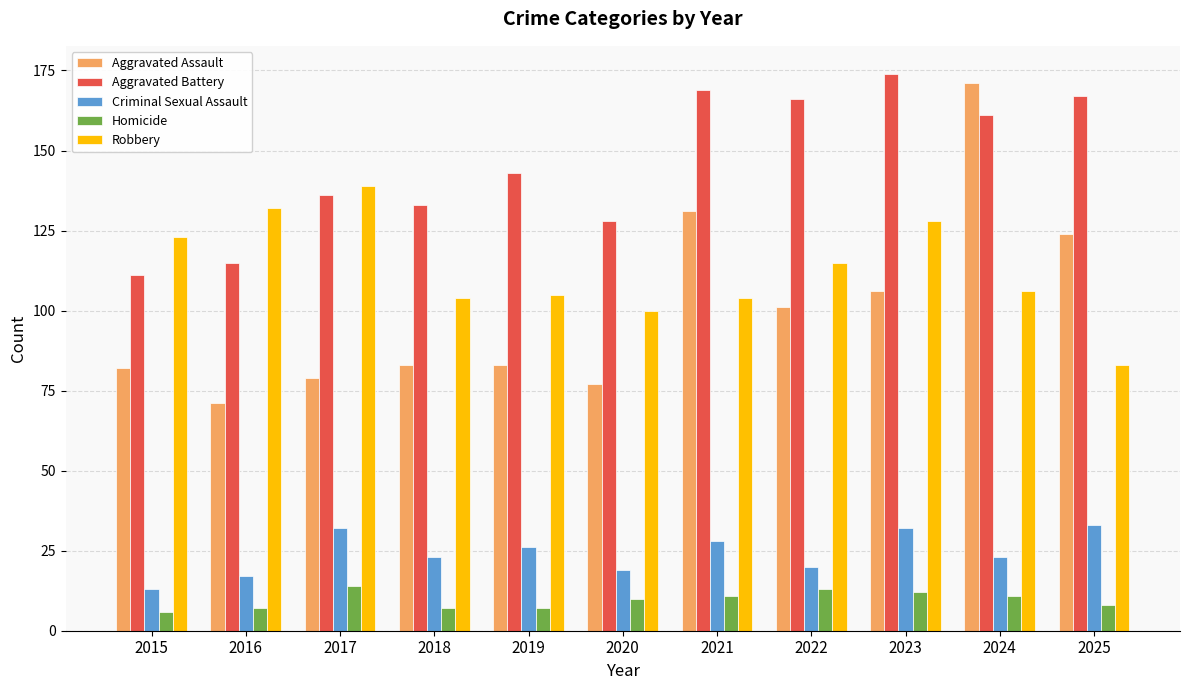

Between 2016 and 2025, which series saw the biggest shift?

Aggravated Assault